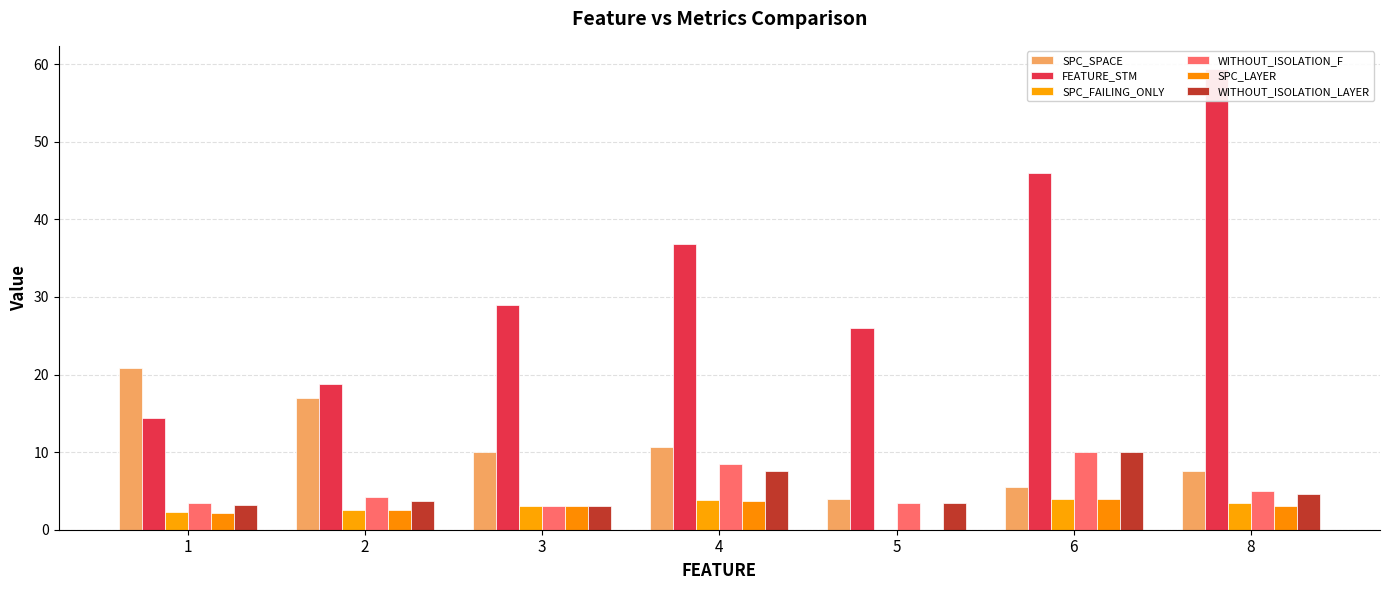

Reading right to left, list all the values displayed in this chart.

SPC_SPACE: 8=7.6	6=5.5	5=4.0	4=10.7	3=10.0	2=17.0	1=20.9
FEATURE_STM: 8=59.4	6=46.0	5=26.0	4=36.9	3=29.0	2=18.8	1=14.4
SPC_FAILING_ONLY: 8=3.4	6=4.0	5=0.0	4=3.9	3=3.0	2=2.5	1=2.3
WITHOUT_ISOLATION_F: 8=5.0	6=10.0	5=3.5	4=8.4	3=3.0	2=4.2	1=3.4
SPC_LAYER: 8=3.0	6=4.0	5=0.0	4=3.7	3=3.0	2=2.5	1=2.1
WITHOUT_ISOLATION_LAYER: 8=4.6	6=10.0	5=3.5	4=7.6	3=3.0	2=3.7	1=3.2